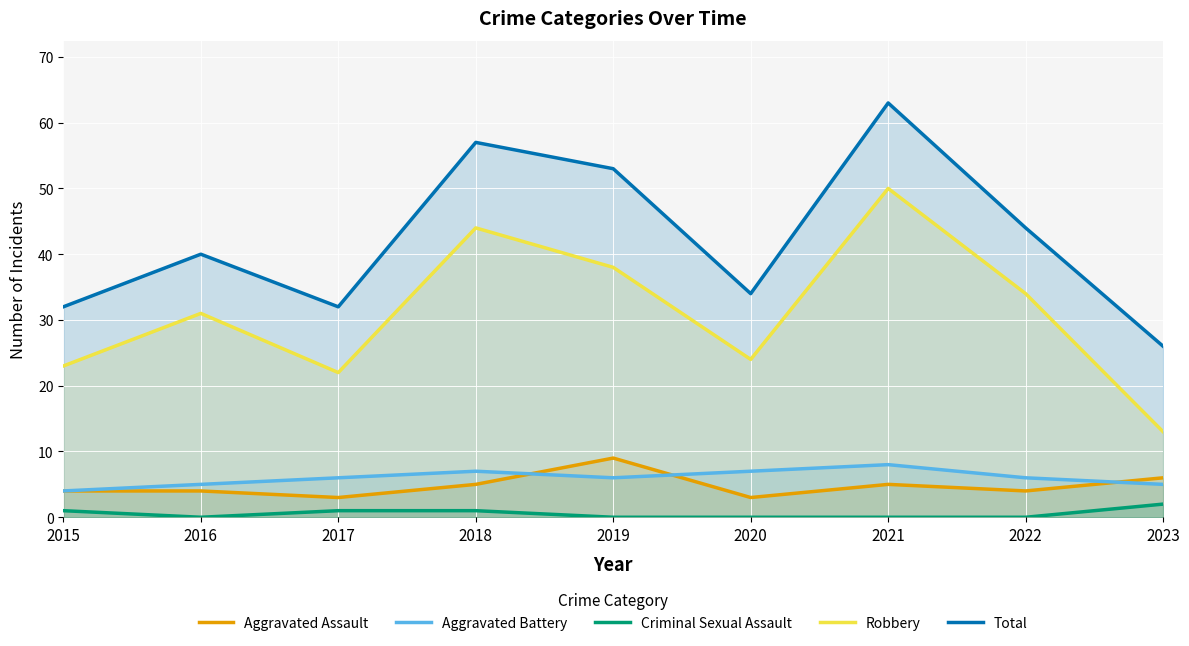

The Aggravated Battery series shows 2 at 2016. True or false?

False